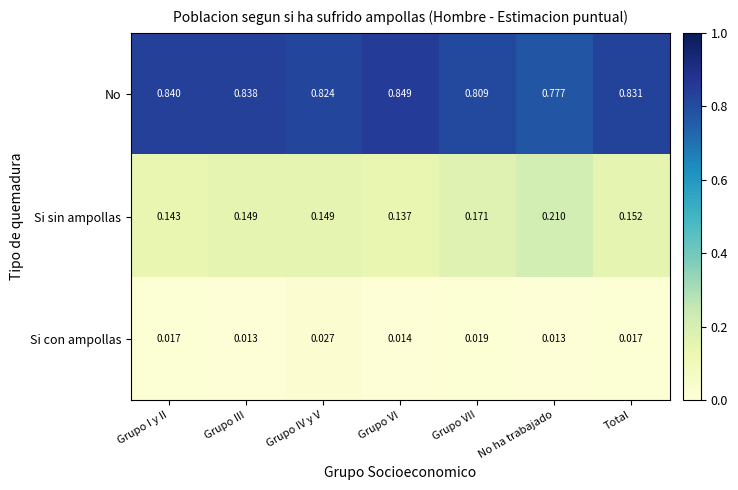

At Grupo IV y V, list the series in order from smallest to largest.

Si con ampollas, Si sin ampollas, No